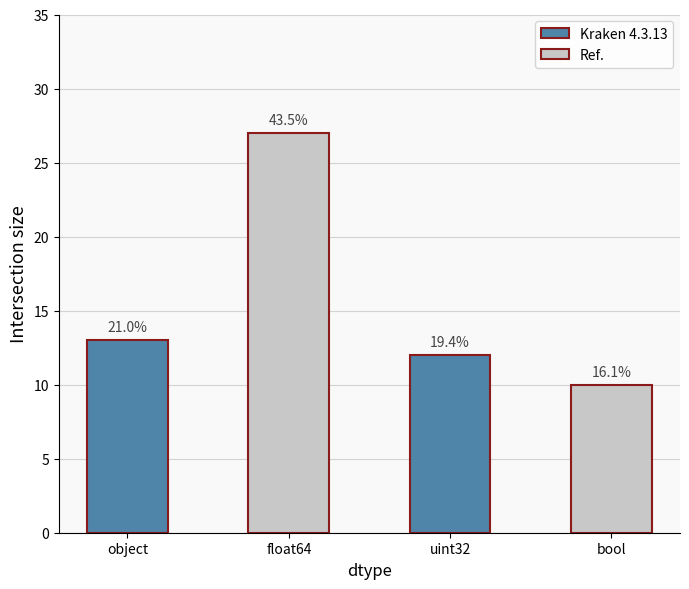

Are the bars horizontal?

No